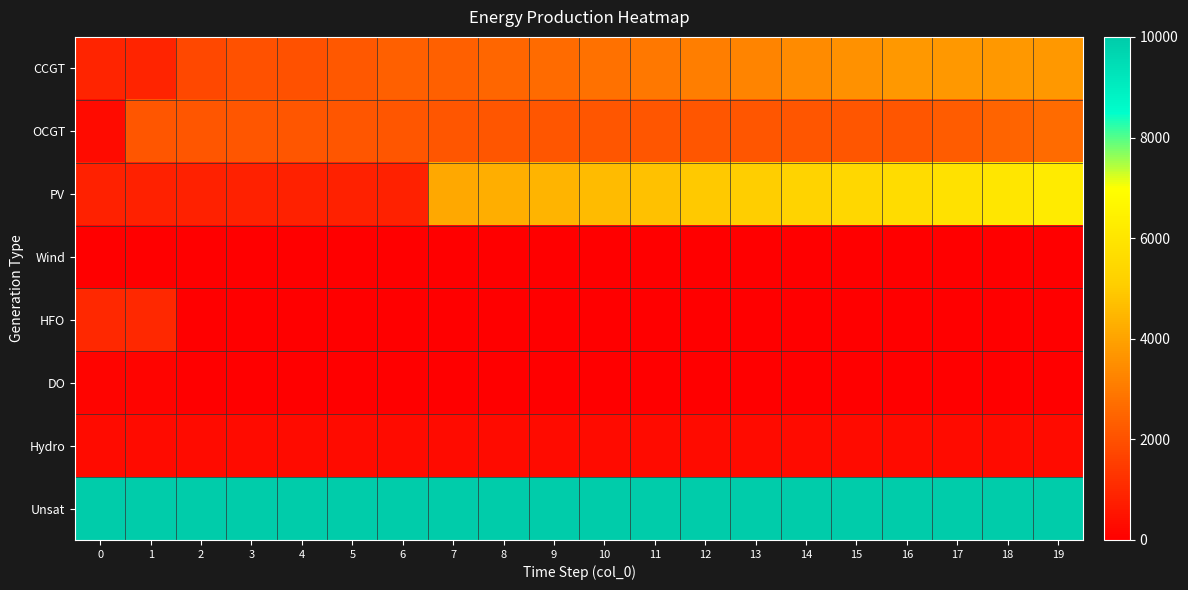

At how many categories does at least one series exceed 2357?

20